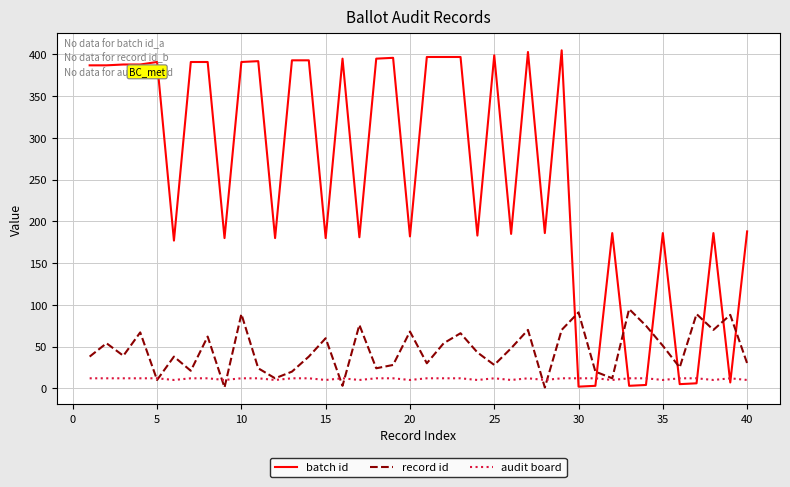

How many categories are shown in the chart?

40